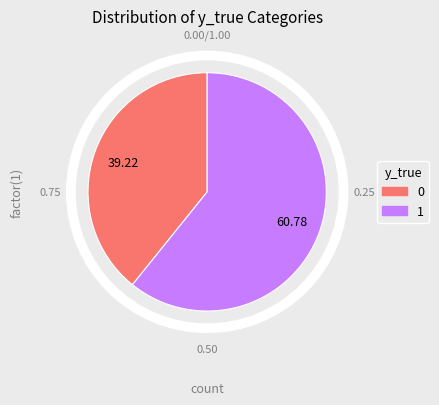

Is the sum of 1 and 0 greater than half?

Yes